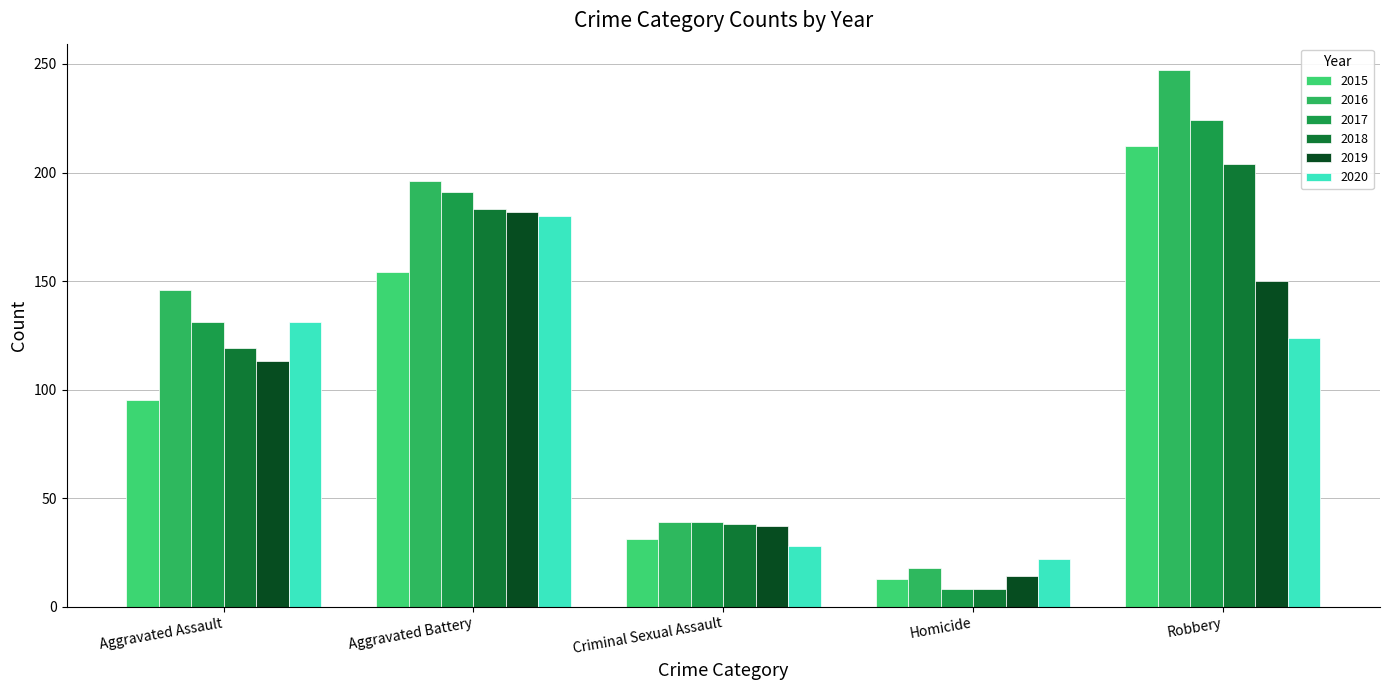

At which category is the sum across all series the highest?

Robbery